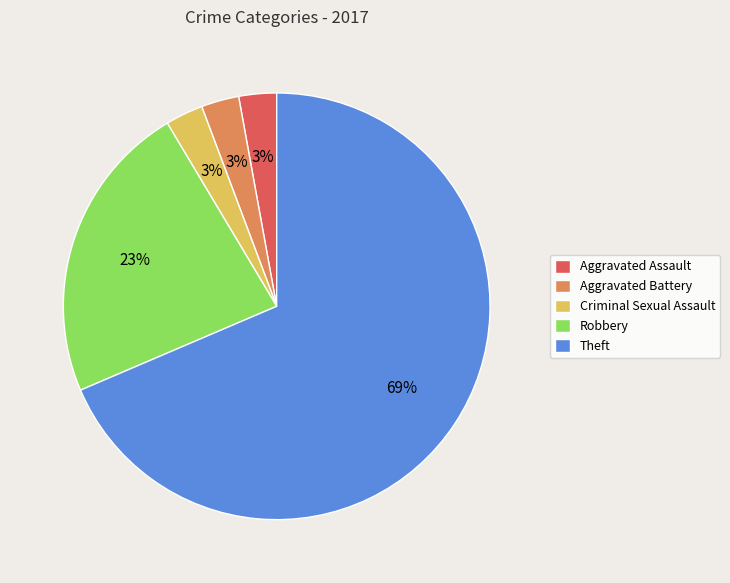

How many slices are in this pie chart?

5